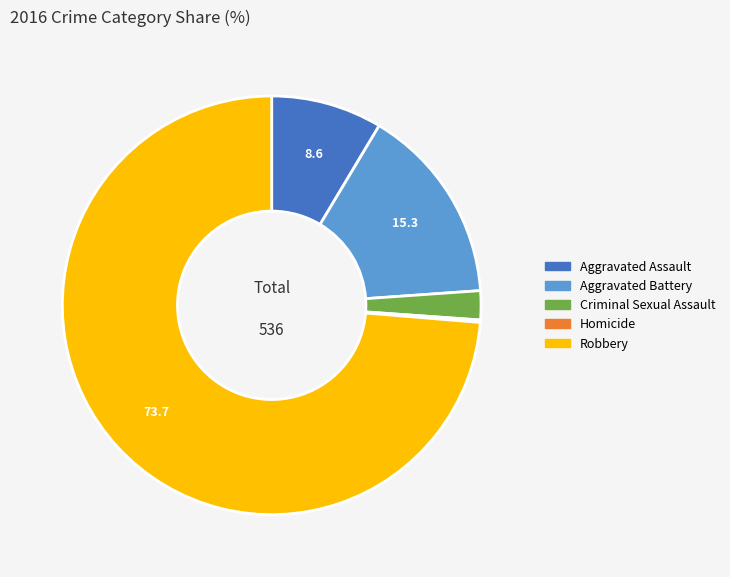

Which category accounts for the majority?

Robbery